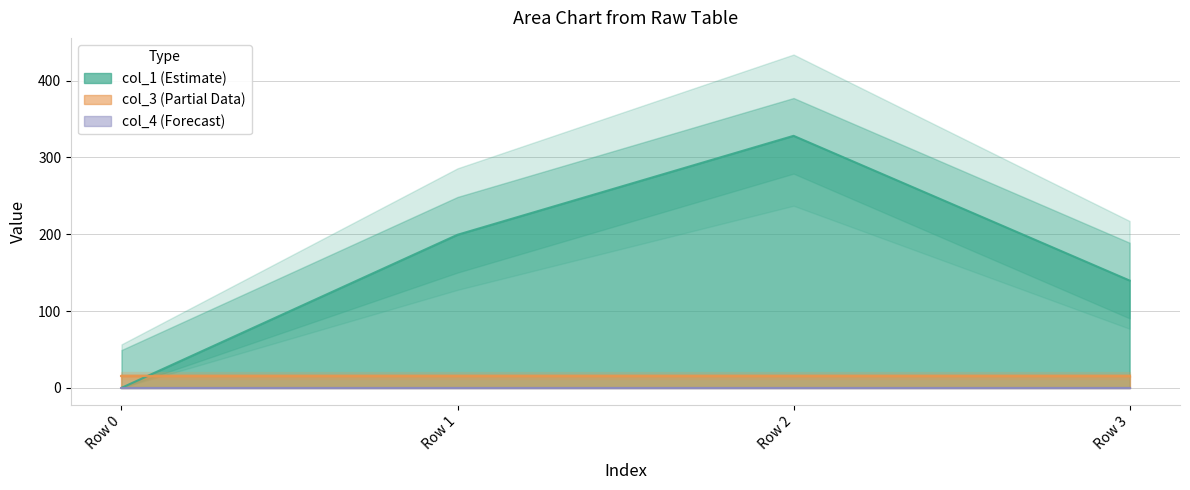

What is the value of the col_3 point at the 4th from the left?

16.0